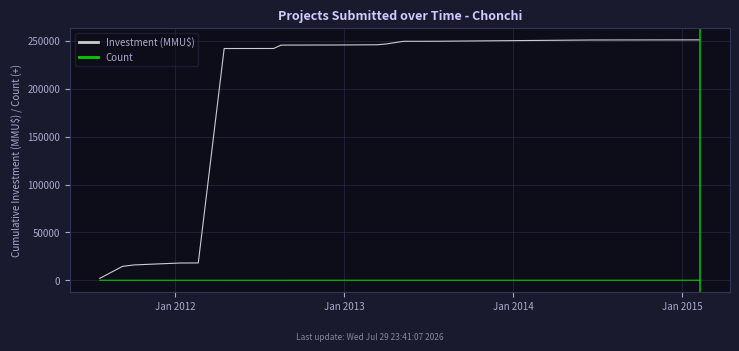

True or false: Investment (MMU$) and Count cross at least once.

False